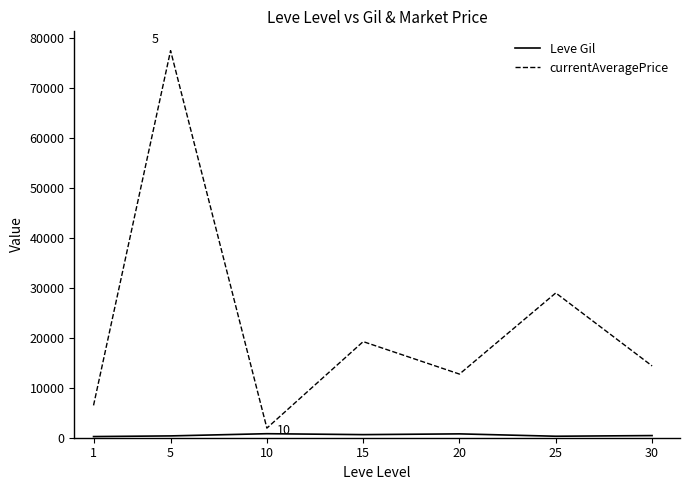

Between 25 and 30, which series saw the biggest shift?

currentAveragePrice